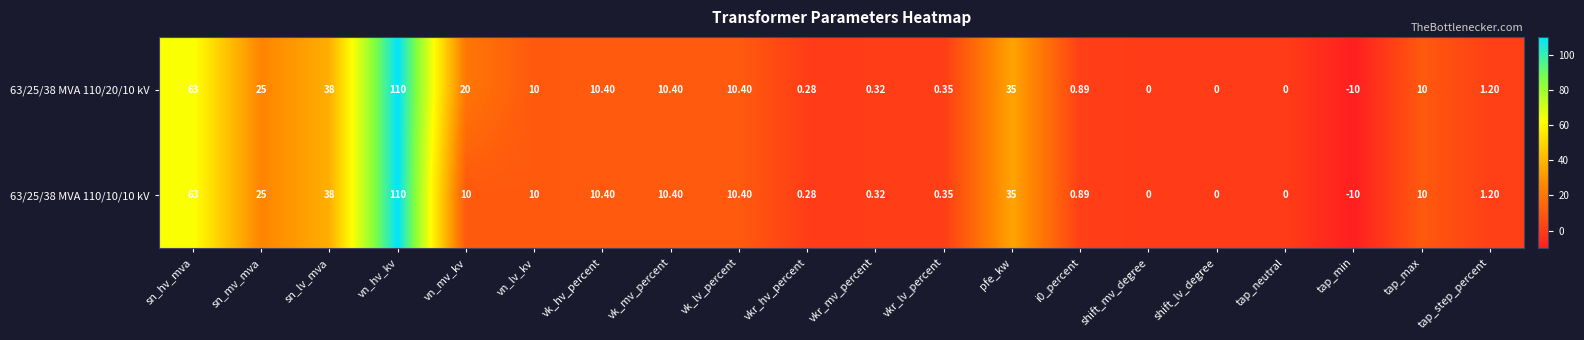

Which category has the highest value in the 63/25/38 MVA 110/10/10 kV series?

vn_hv_kv